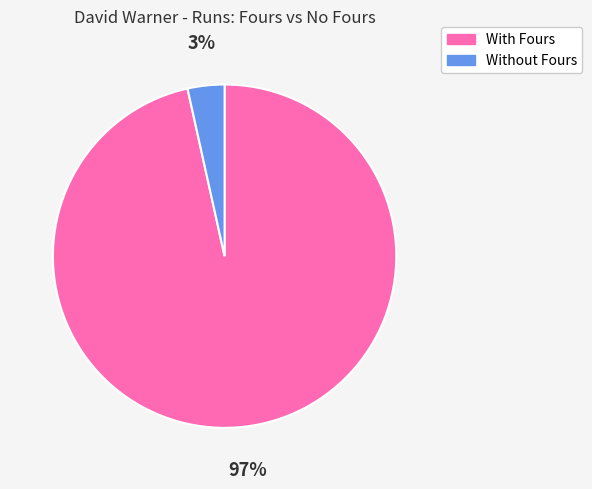

To the nearest percent, what is the average slice percentage?

50%